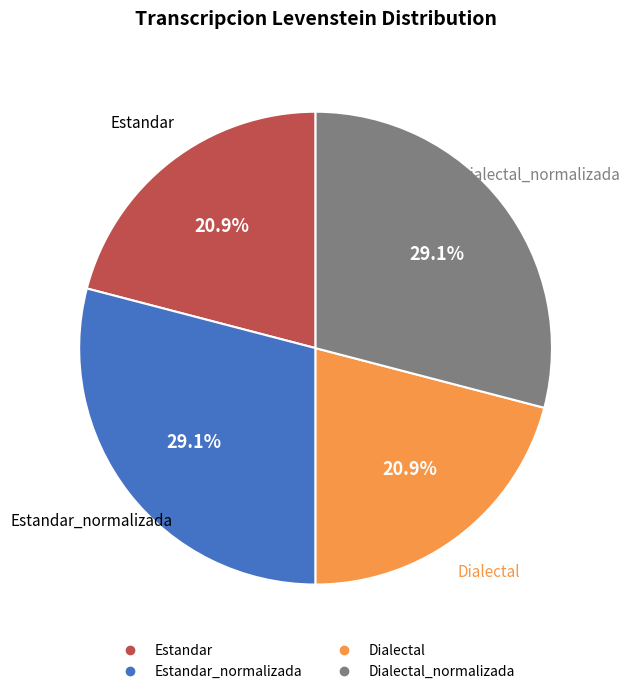

Is there a majority slice in this chart?

No